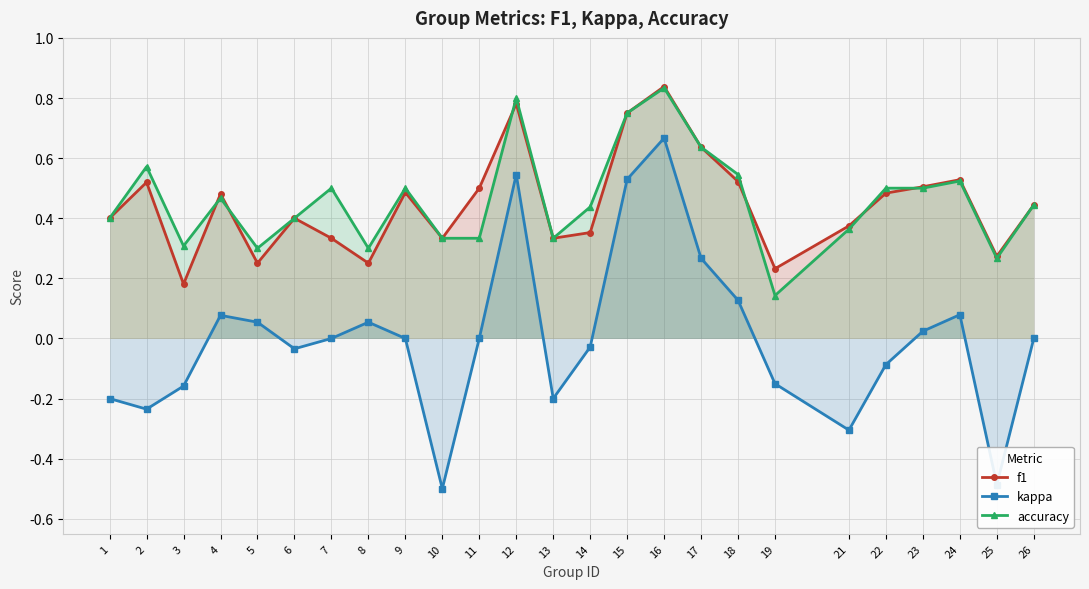

True or false: kappa has a value of 0.0 at 18.

False